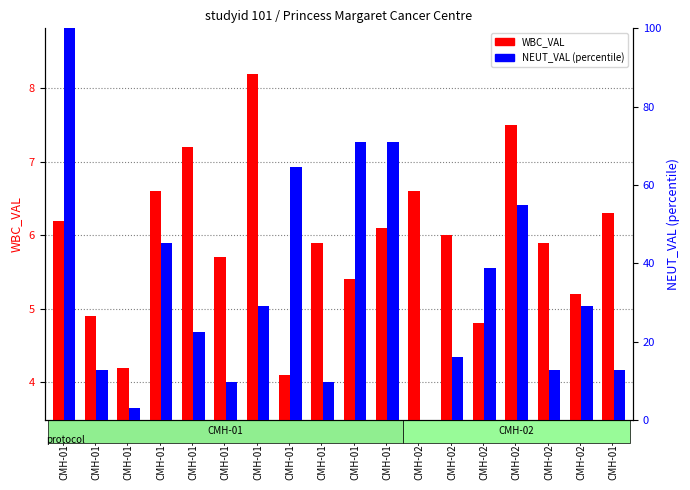

Is it true that WBC_VAL equals 12.6 at CMH-02-04?

False